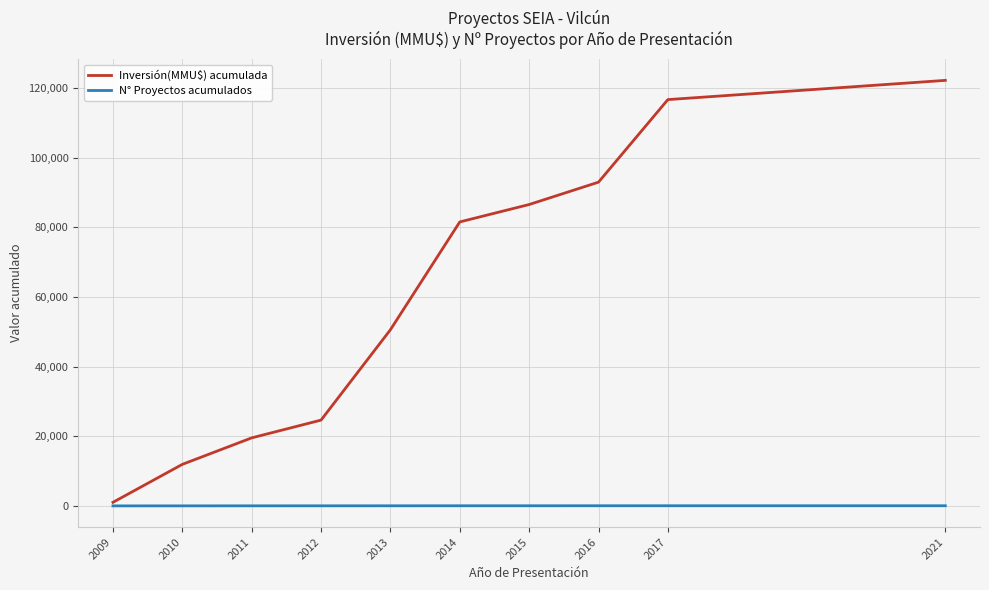

What is the highest value of the Inversión(MMU$) acumulada series?

122192